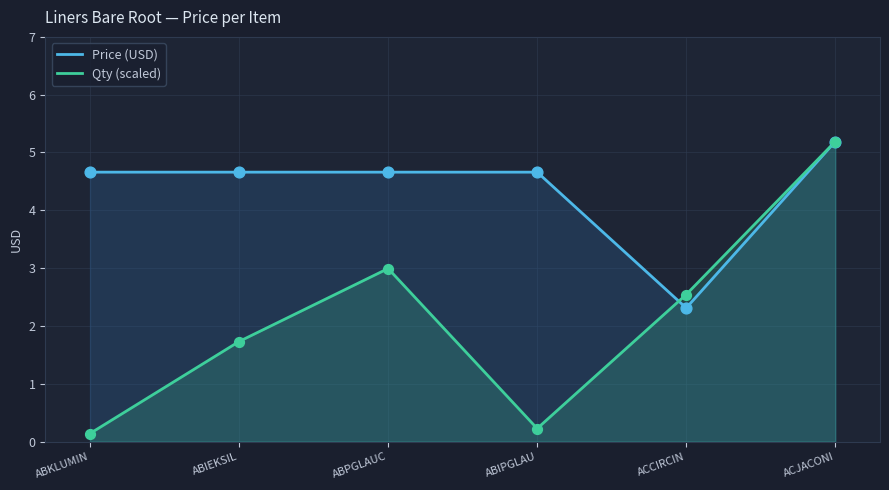

At which category is the sum across all series the highest?

ACJACONI